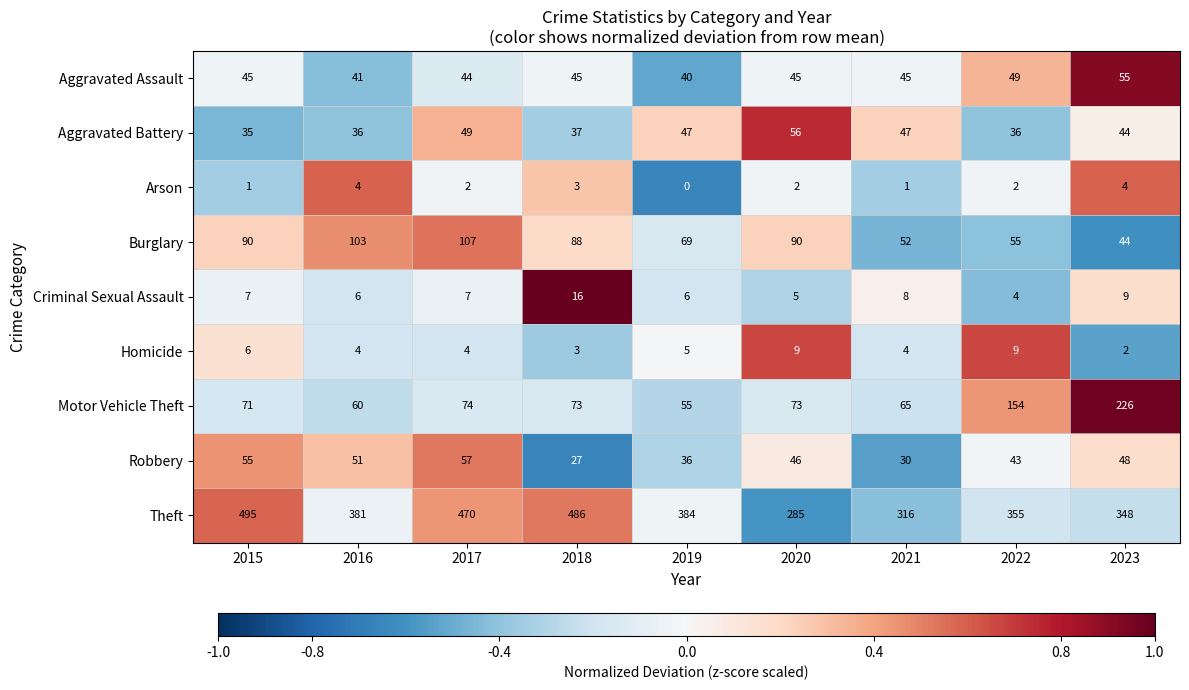

What is the total value across all series at 2022?

707